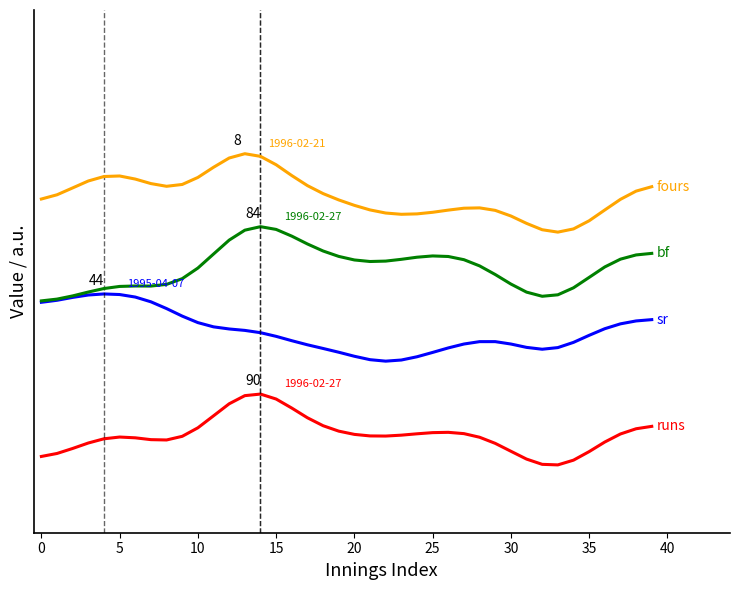

Is it true that fours equals 1.3 at 22?

True